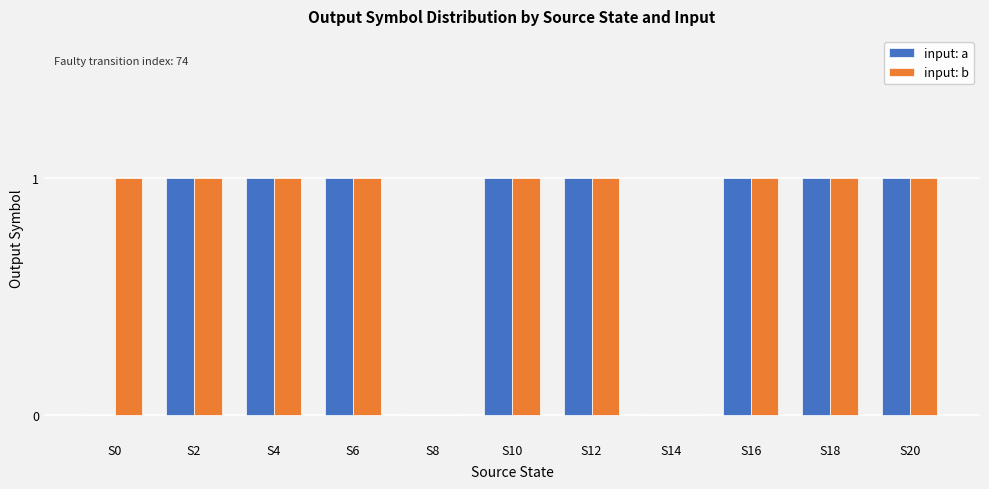

How many input: b values are between 1 and 2?

9